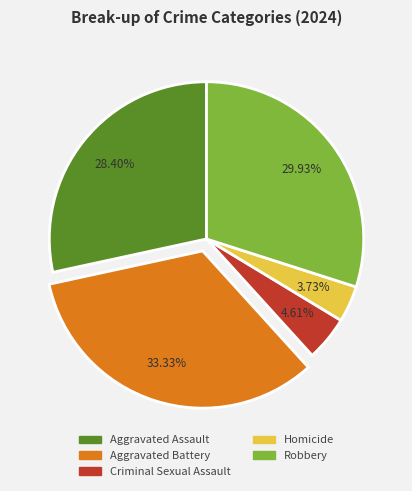

To the nearest percent, what is the difference between the largest and smallest slice percentages?

30%